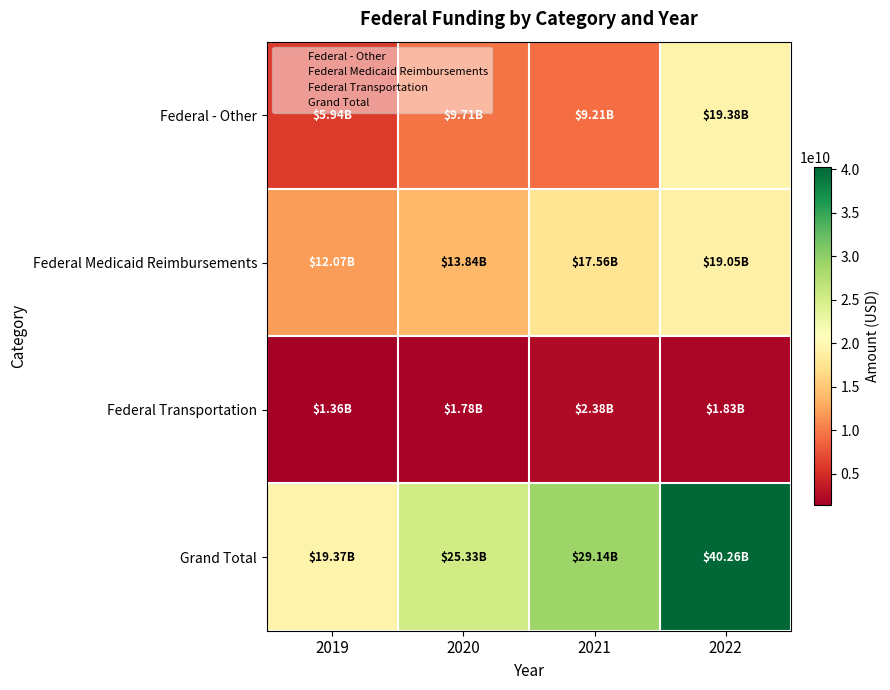

Rank the series by their average value, from highest to lowest.

Grand Total, Federal Medicaid Reimbursements, Federal - Other, Federal Transportation